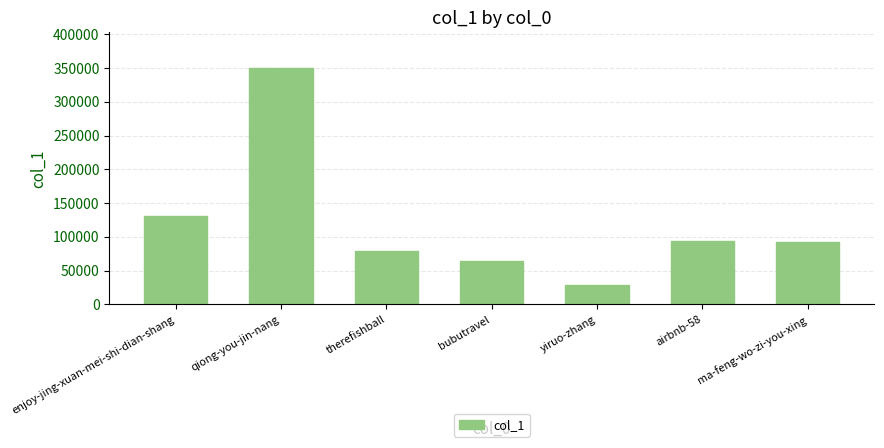

At which label does the data first exceed 92968?

enjoy-jing-xuan-mei-shi-dian-shang